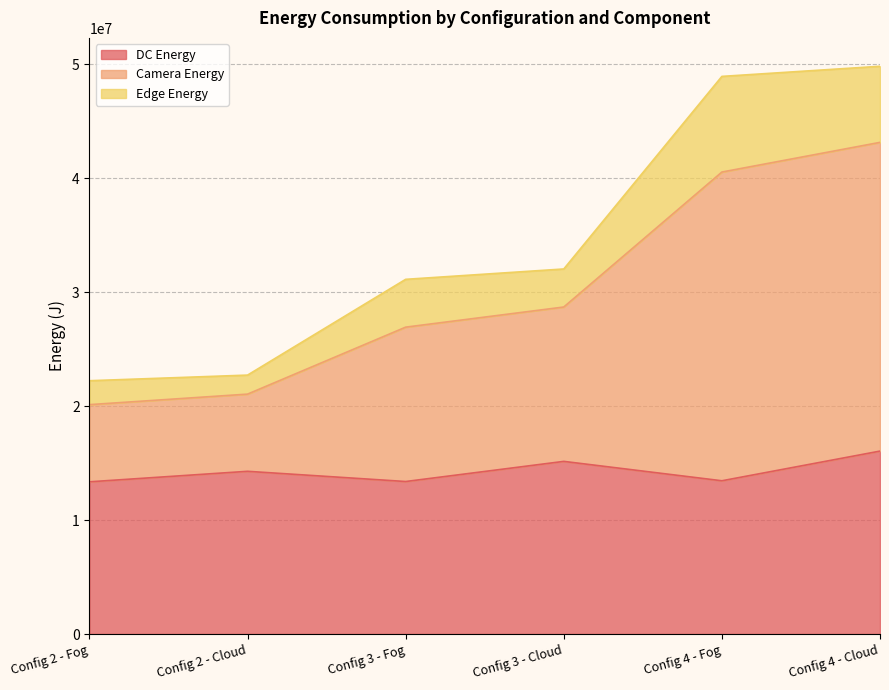

What is the maximum value for DC Energy?

16045335.0